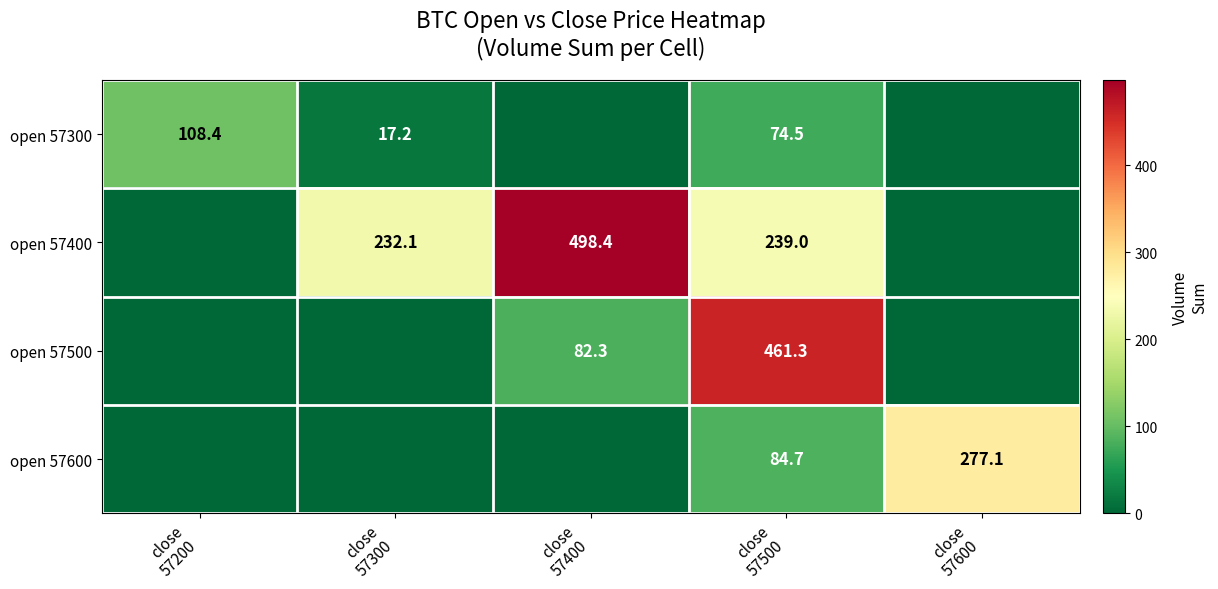

At which category does the chart reach its minimum across all series?

close
57400